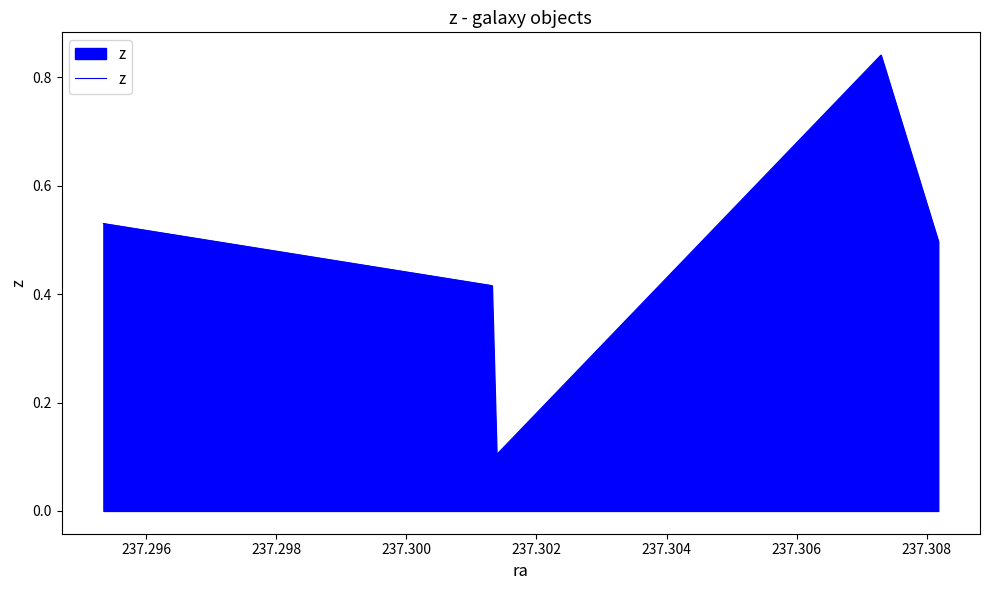

Which has a higher value, 237.302 or 237.296?

237.296